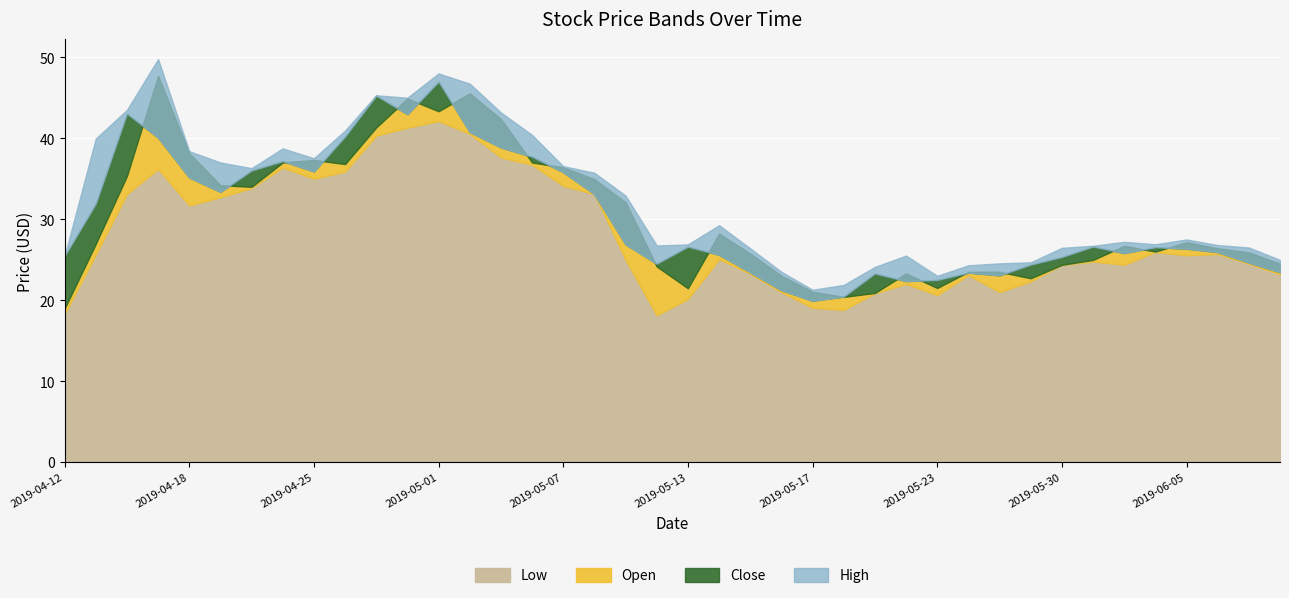

How many lines are shown in the chart?

4